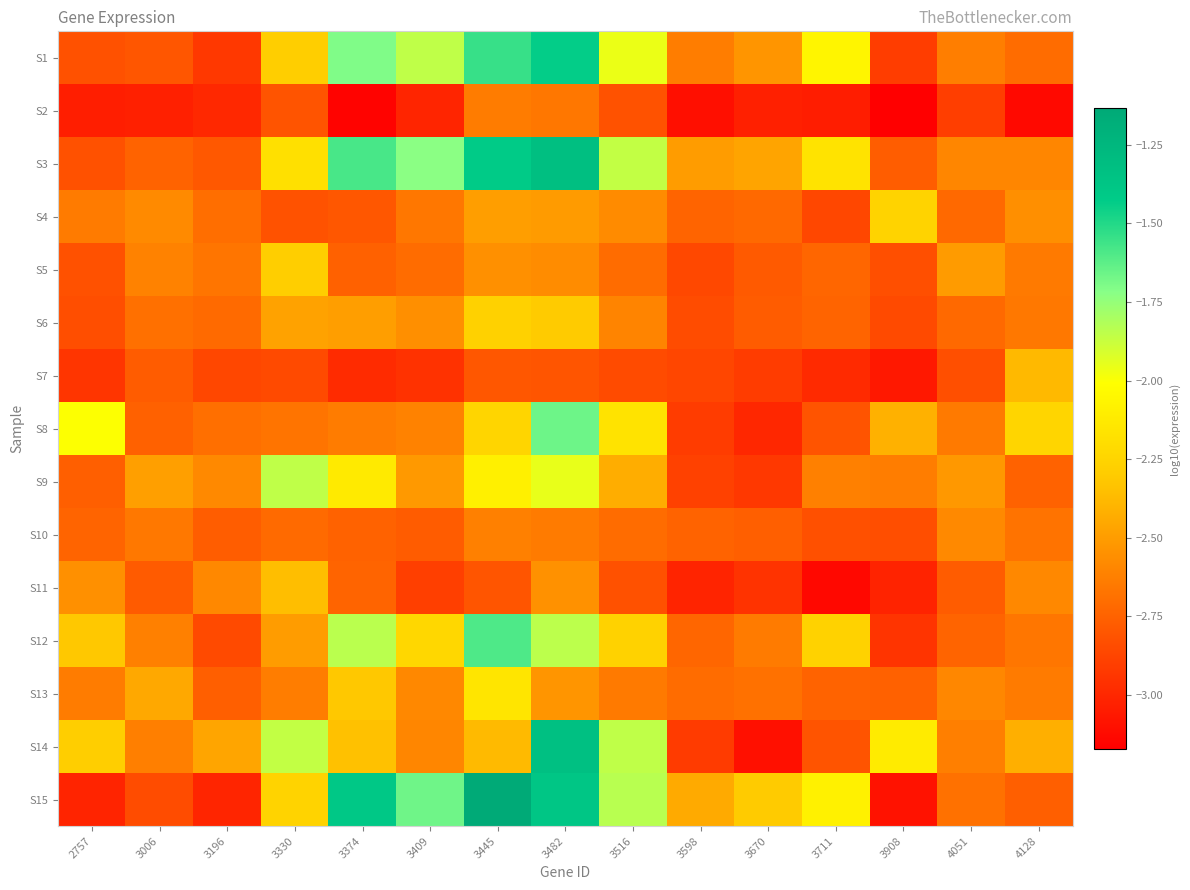

Reading left to right, transcribe all the data shown in this chart.

S1: 2757=-2.8	3006=-2.8	3196=-2.9	3330=-2.3	3374=-1.7	3409=-1.9	3445=-1.5	3482=-1.4	3516=-2.0	3598=-2.6	3670=-2.5	3711=-2.1	3908=-2.9	4051=-2.6	4128=-2.7
S2: 2757=-3.0	3006=-3.0	3196=-3.0	3330=-2.8	3374=-3.2	3409=-3.0	3445=-2.6	3482=-2.7	3516=-2.8	3598=-3.1	3670=-3.0	3711=-3.0	3908=-3.2	4051=-2.9	4128=-3.1
S3: 2757=-2.8	3006=-2.7	3196=-2.8	3330=-2.2	3374=-1.6	3409=-1.7	3445=-1.4	3482=-1.3	3516=-1.9	3598=-2.5	3670=-2.5	3711=-2.2	3908=-2.8	4051=-2.6	4128=-2.6
S4: 2757=-2.6	3006=-2.6	3196=-2.7	3330=-2.8	3374=-2.8	3409=-2.7	3445=-2.5	3482=-2.5	3516=-2.6	3598=-2.7	3670=-2.7	3711=-2.9	3908=-2.3	4051=-2.7	4128=-2.6
S5: 2757=-2.8	3006=-2.6	3196=-2.7	3330=-2.3	3374=-2.7	3409=-2.7	3445=-2.6	3482=-2.6	3516=-2.7	3598=-2.9	3670=-2.8	3711=-2.7	3908=-2.8	4051=-2.5	4128=-2.6
S6: 2757=-2.8	3006=-2.7	3196=-2.7	3330=-2.5	3374=-2.5	3409=-2.6	3445=-2.3	3482=-2.3	3516=-2.6	3598=-2.8	3670=-2.8	3711=-2.7	3908=-2.9	4051=-2.7	4128=-2.7
S7: 2757=-2.9	3006=-2.8	3196=-2.9	3330=-2.9	3374=-3.0	3409=-3.0	3445=-2.8	3482=-2.8	3516=-2.8	3598=-2.9	3670=-2.9	3711=-3.0	3908=-3.1	4051=-2.8	4128=-2.4
S8: 2757=-2.0	3006=-2.8	3196=-2.7	3330=-2.7	3374=-2.6	3409=-2.6	3445=-2.2	3482=-1.7	3516=-2.2	3598=-2.9	3670=-3.0	3711=-2.8	3908=-2.4	4051=-2.6	4128=-2.2
S9: 2757=-2.8	3006=-2.5	3196=-2.6	3330=-1.9	3374=-2.1	3409=-2.5	3445=-2.1	3482=-2.0	3516=-2.4	3598=-2.9	3670=-2.9	3711=-2.6	3908=-2.6	4051=-2.5	4128=-2.7
S10: 2757=-2.7	3006=-2.7	3196=-2.8	3330=-2.7	3374=-2.7	3409=-2.8	3445=-2.6	3482=-2.6	3516=-2.7	3598=-2.7	3670=-2.8	3711=-2.8	3908=-2.8	4051=-2.6	4128=-2.7
S11: 2757=-2.6	3006=-2.8	3196=-2.6	3330=-2.4	3374=-2.7	3409=-2.9	3445=-2.8	3482=-2.5	3516=-2.8	3598=-3.0	3670=-2.9	3711=-3.1	3908=-3.0	4051=-2.8	4128=-2.6
S12: 2757=-2.3	3006=-2.6	3196=-2.9	3330=-2.5	3374=-1.8	3409=-2.2	3445=-1.6	3482=-1.8	3516=-2.3	3598=-2.7	3670=-2.6	3711=-2.3	3908=-2.9	4051=-2.7	4128=-2.7
S13: 2757=-2.6	3006=-2.5	3196=-2.8	3330=-2.6	3374=-2.3	3409=-2.6	3445=-2.2	3482=-2.5	3516=-2.6	3598=-2.7	3670=-2.7	3711=-2.7	3908=-2.8	4051=-2.6	4128=-2.6
S14: 2757=-2.3	3006=-2.6	3196=-2.5	3330=-1.9	3374=-2.3	3409=-2.6	3445=-2.4	3482=-1.3	3516=-1.9	3598=-2.9	3670=-3.1	3711=-2.8	3908=-2.1	4051=-2.6	4128=-2.4
S15: 2757=-3.0	3006=-2.8	3196=-3.0	3330=-2.3	3374=-1.4	3409=-1.7	3445=-1.1	3482=-1.4	3516=-1.8	3598=-2.4	3670=-2.3	3711=-2.1	3908=-3.1	4051=-2.7	4128=-2.8